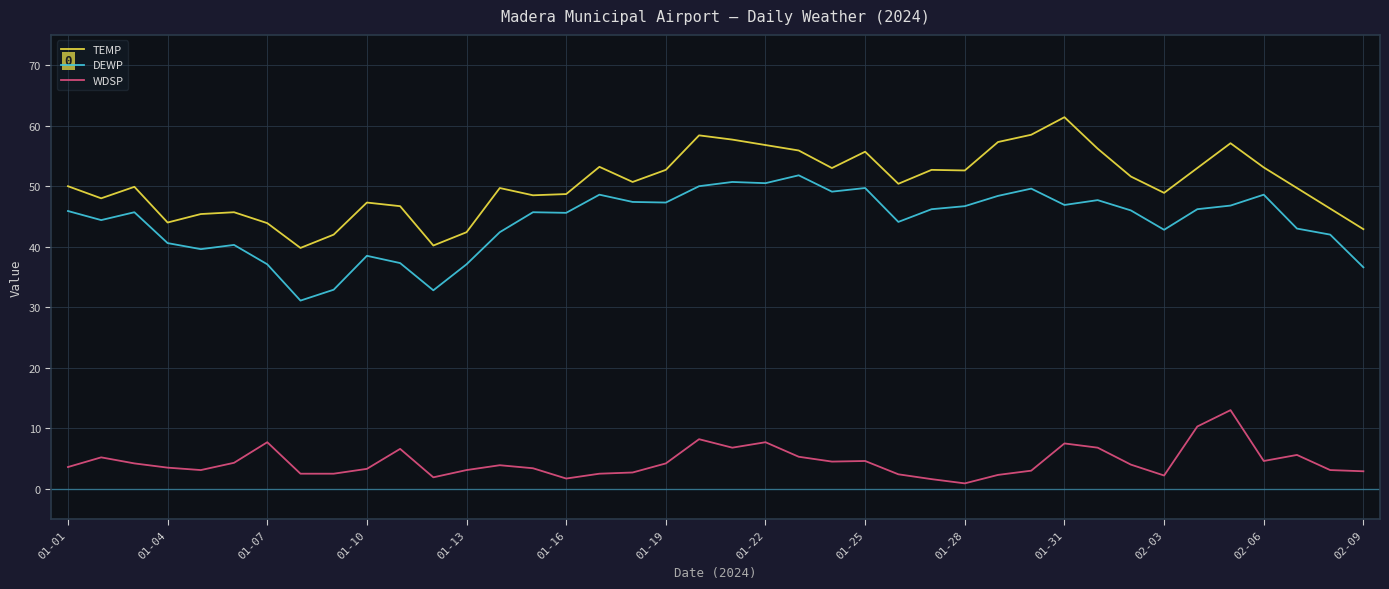

Which series has the largest total across all categories?

TEMP